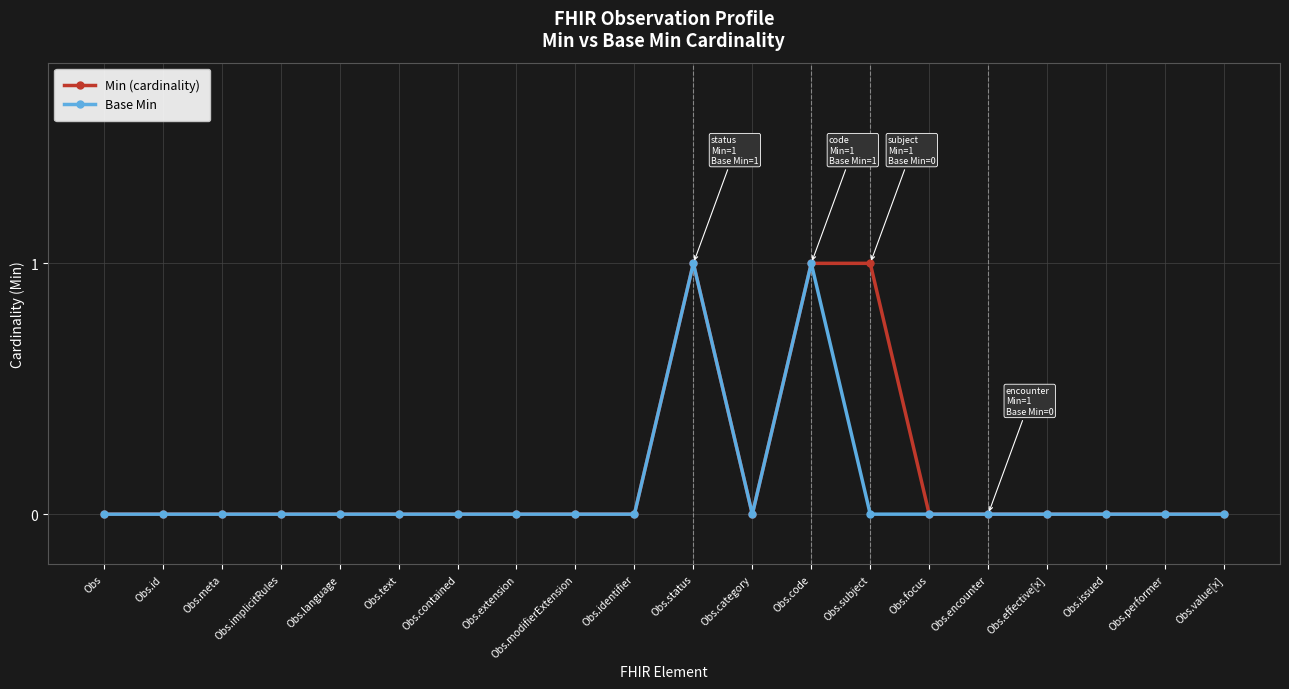

Reading left to right, list all the values displayed in this chart.

Min (cardinality): Obs=0	Obs.id=0	Obs.meta=0	Obs.implicitRules=0	Obs.language=0	Obs.text=0	Obs.contained=0	Obs.extension=0	Obs.modifierExtension=0	Obs.identifier=0	Obs.status=1	Obs.category=0	Obs.code=1	Obs.subject=1	Obs.focus=0	Obs.encounter=0	Obs.effective[x]=0	Obs.issued=0	Obs.performer=0	Obs.value[x]=0
Base Min: Obs=0	Obs.id=0	Obs.meta=0	Obs.implicitRules=0	Obs.language=0	Obs.text=0	Obs.contained=0	Obs.extension=0	Obs.modifierExtension=0	Obs.identifier=0	Obs.status=1	Obs.category=0	Obs.code=1	Obs.subject=0	Obs.focus=0	Obs.encounter=0	Obs.effective[x]=0	Obs.issued=0	Obs.performer=0	Obs.value[x]=0